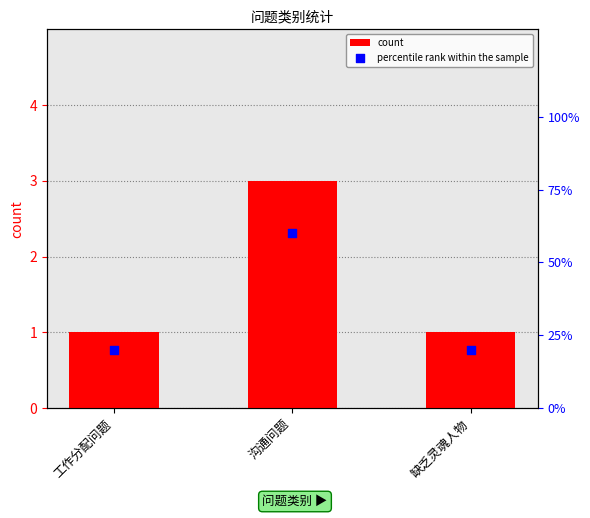

Which series has the largest Y range (max minus min)?

percentile rank within the sample